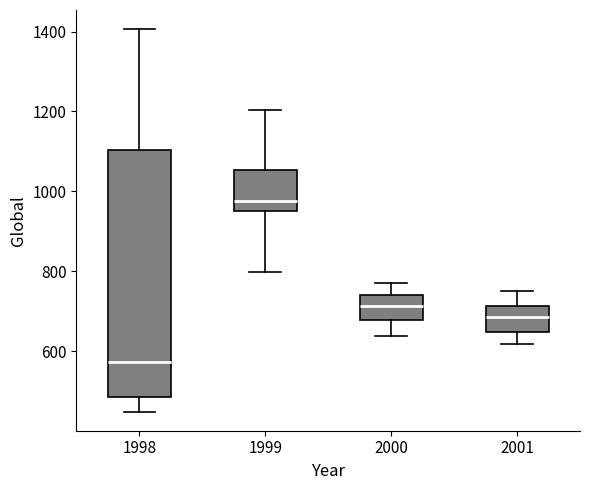

Comparing the boxes themselves (not the whiskers), which one is the tallest?

1998